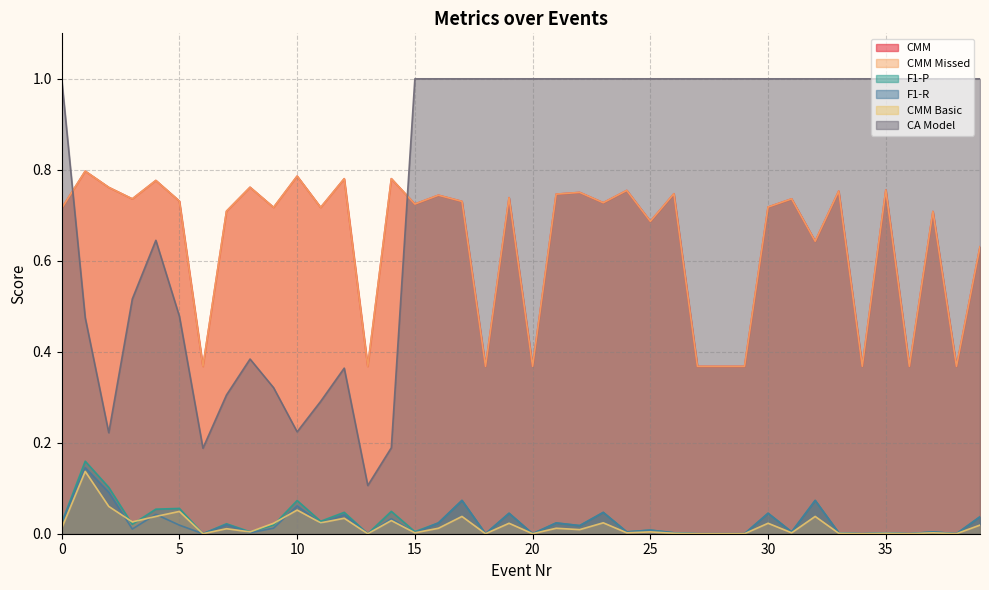

True or false: F1-P has a value of 0.0 at 30.

True